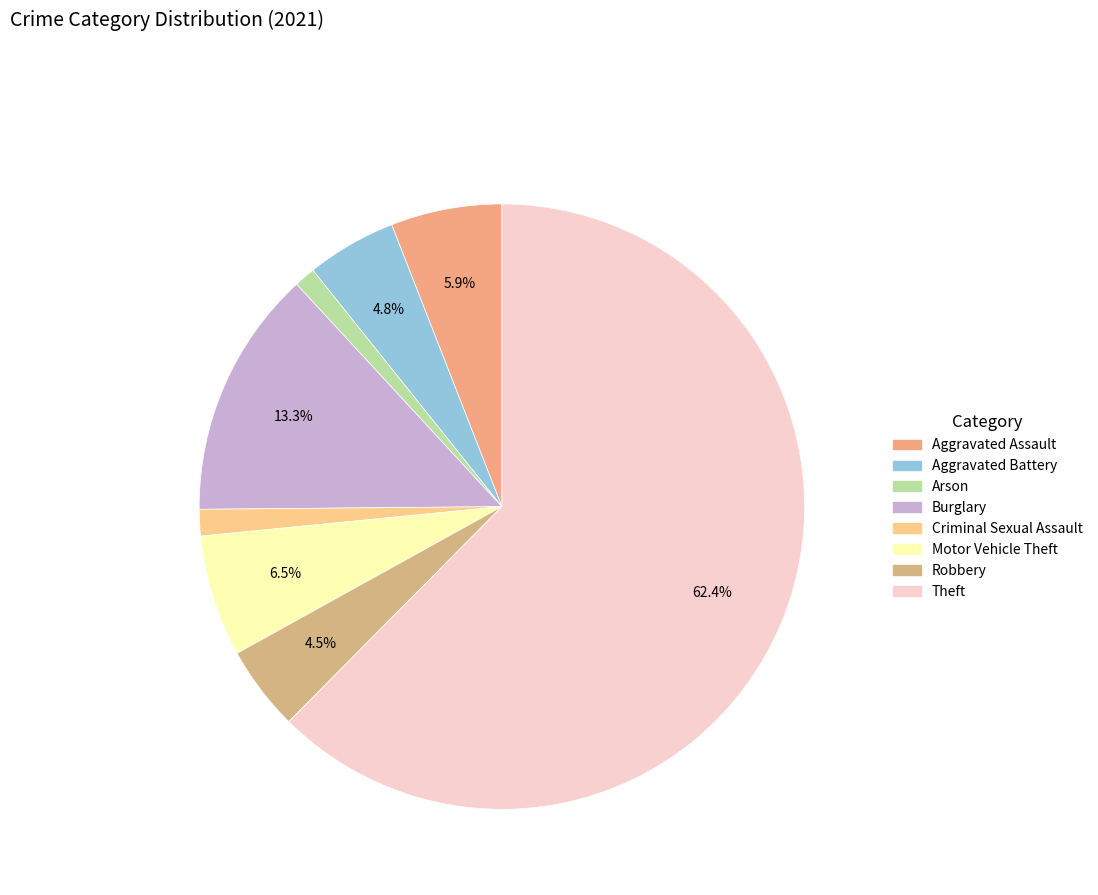

To the nearest percent, what is the average slice percentage?

12%